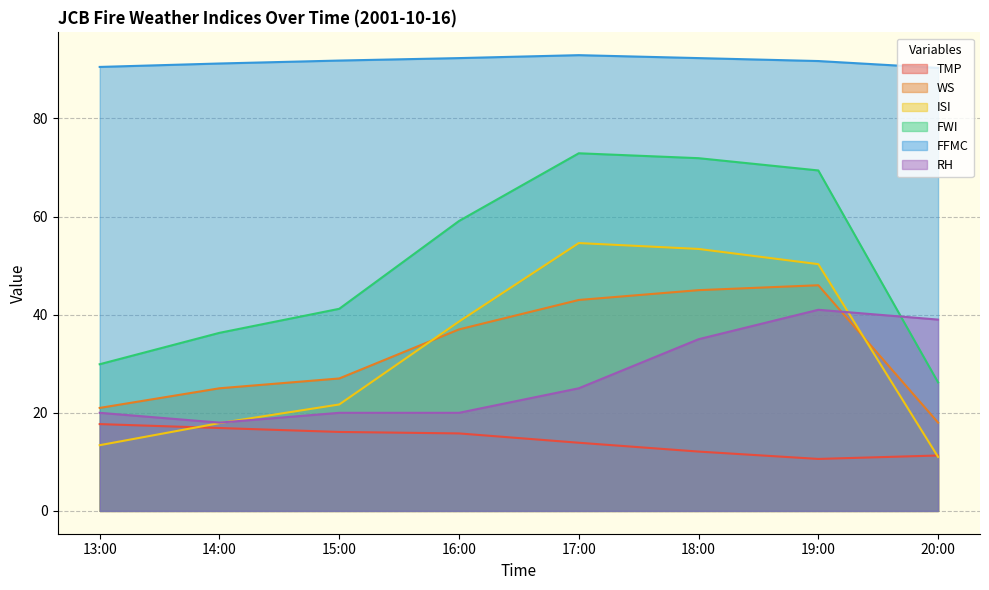

At which label is RH closest to 29?

17:00